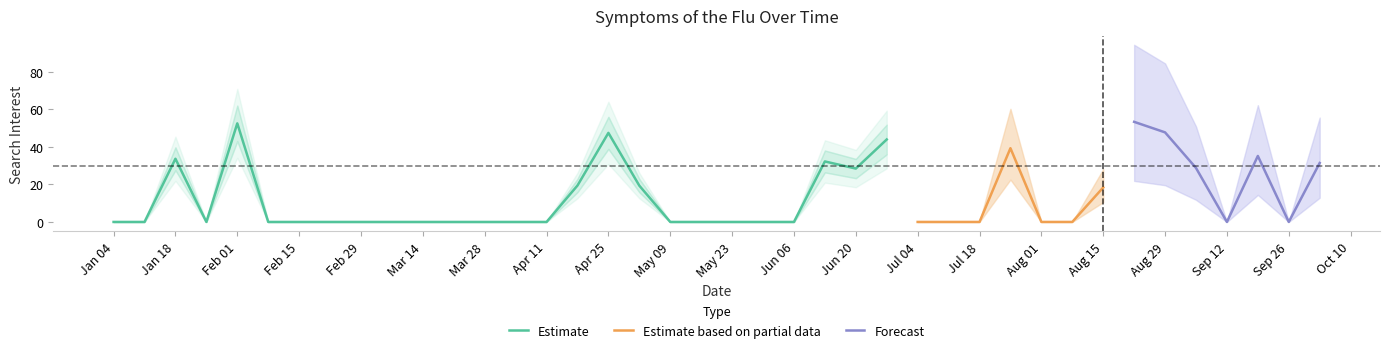

Count the number of values greater than 0.

15